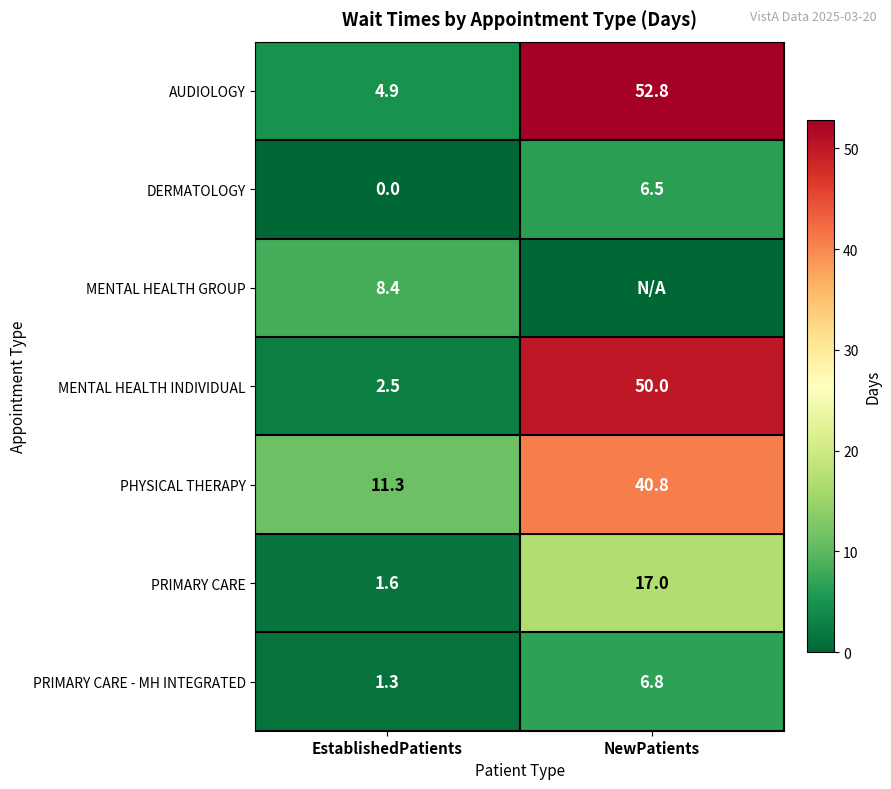

What is the total value across all series at NewPatients?

173.9